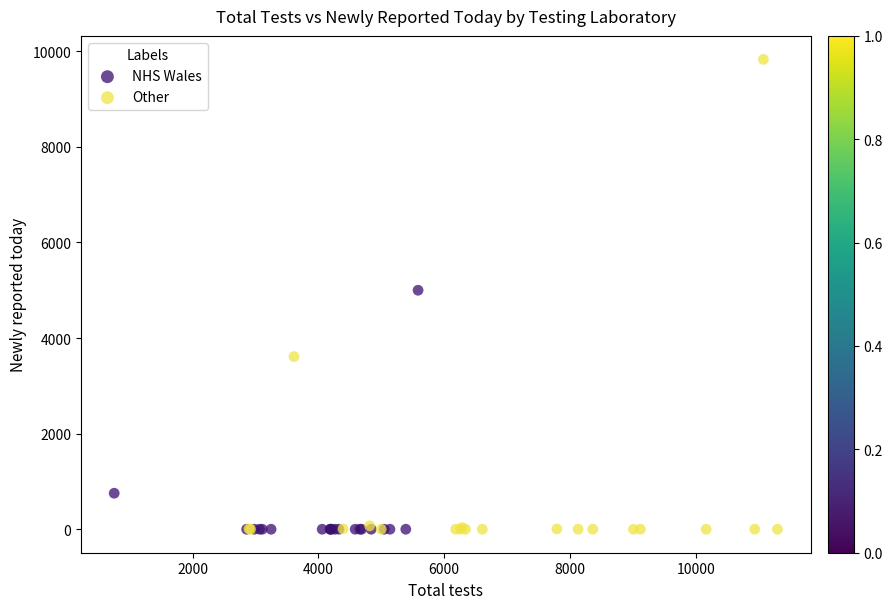

Which series contains the highest Y value?

Other